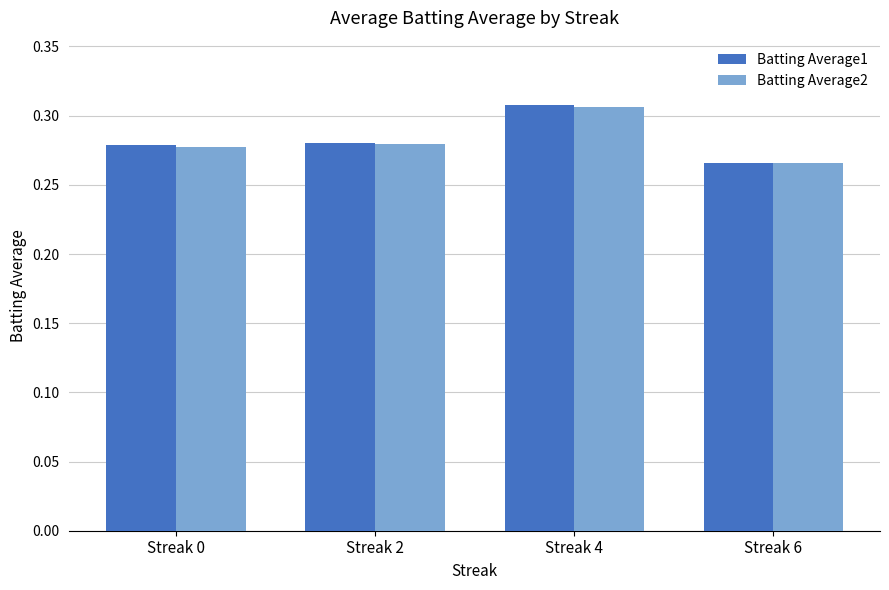

Count the Batting Average1 values in the range 0 to 1.

4